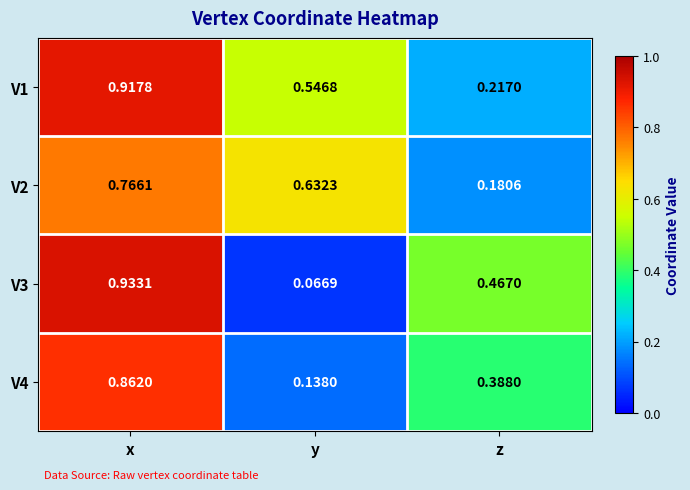

At which label does V3 reach its peak?

x